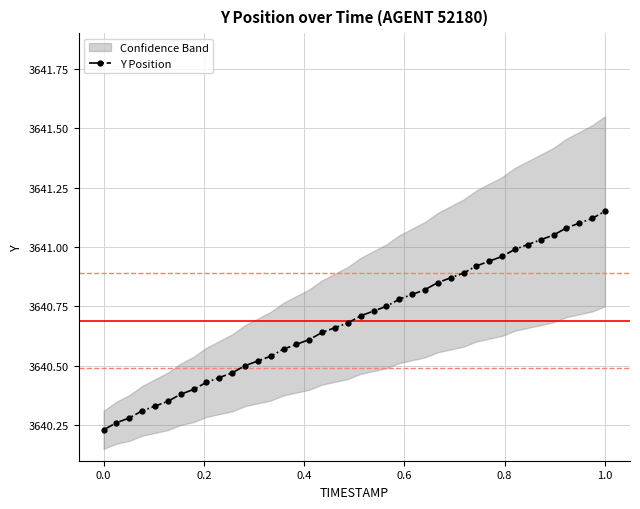

The Y Position series shows 2183.0 at 0.0. True or false?

False